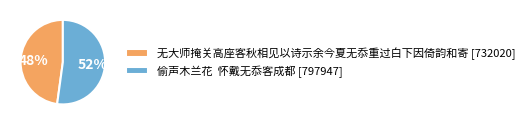

Is it true that 偷声木兰花 怀戴无忝客成都 [797947] is 52% of the pie?

True